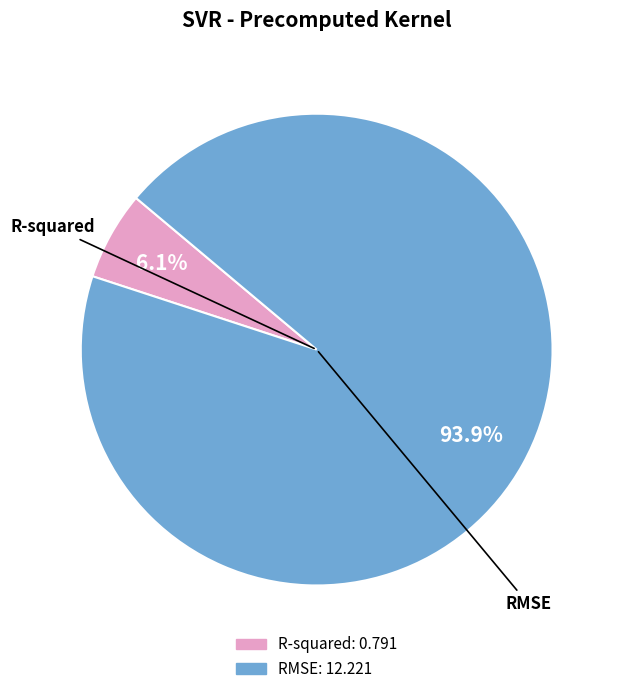

To the nearest percent, what portion does R-squared represent?

6%